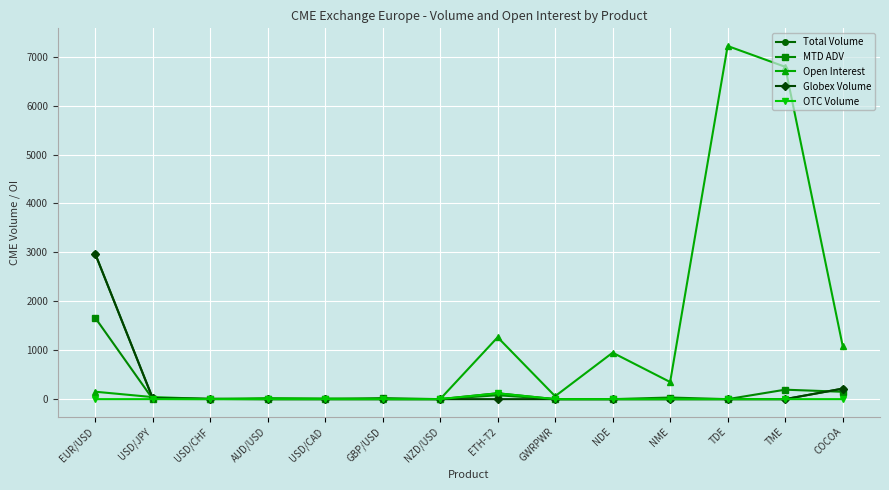

What is the average value of the MTD ADV series?

154.1